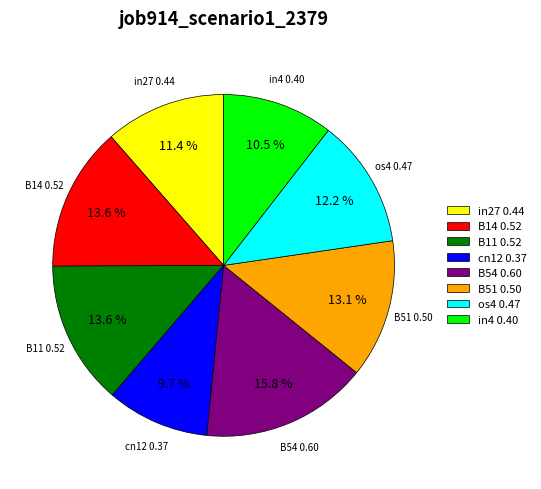

Does B11 account for over 50% of the chart?

No